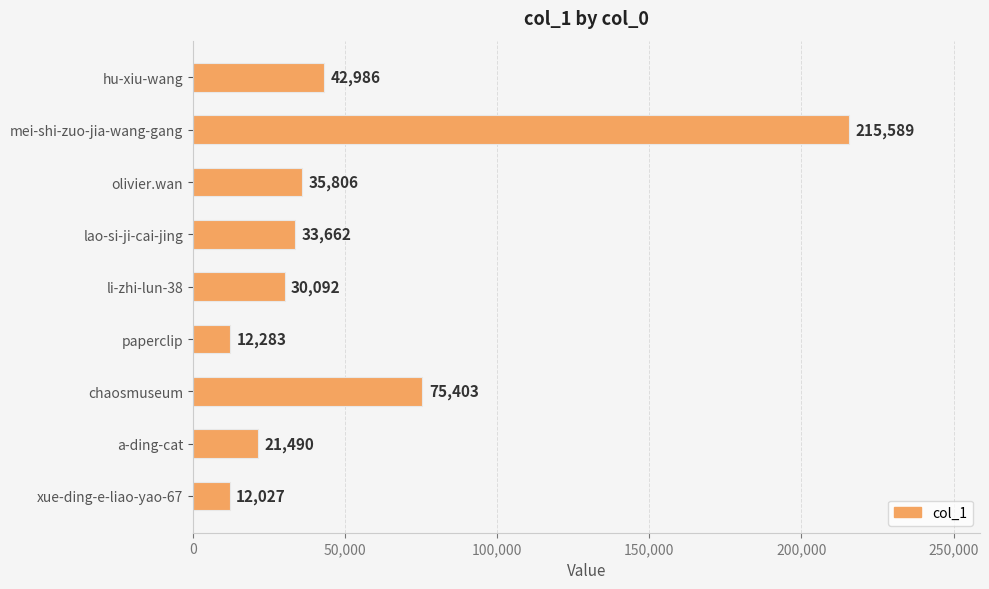

How many values are below 33662?

4